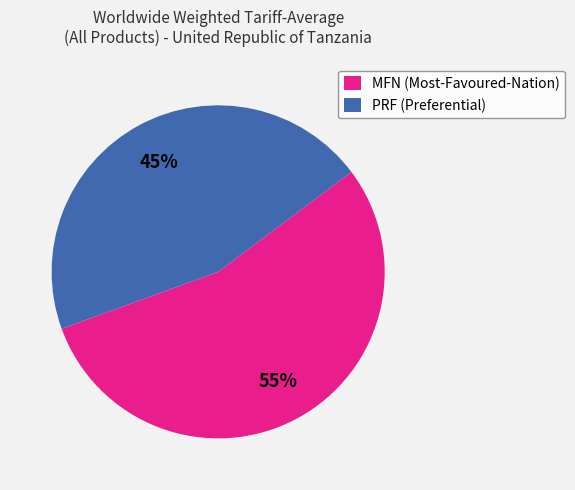

Which category has the biggest portion of the pie?

MFN